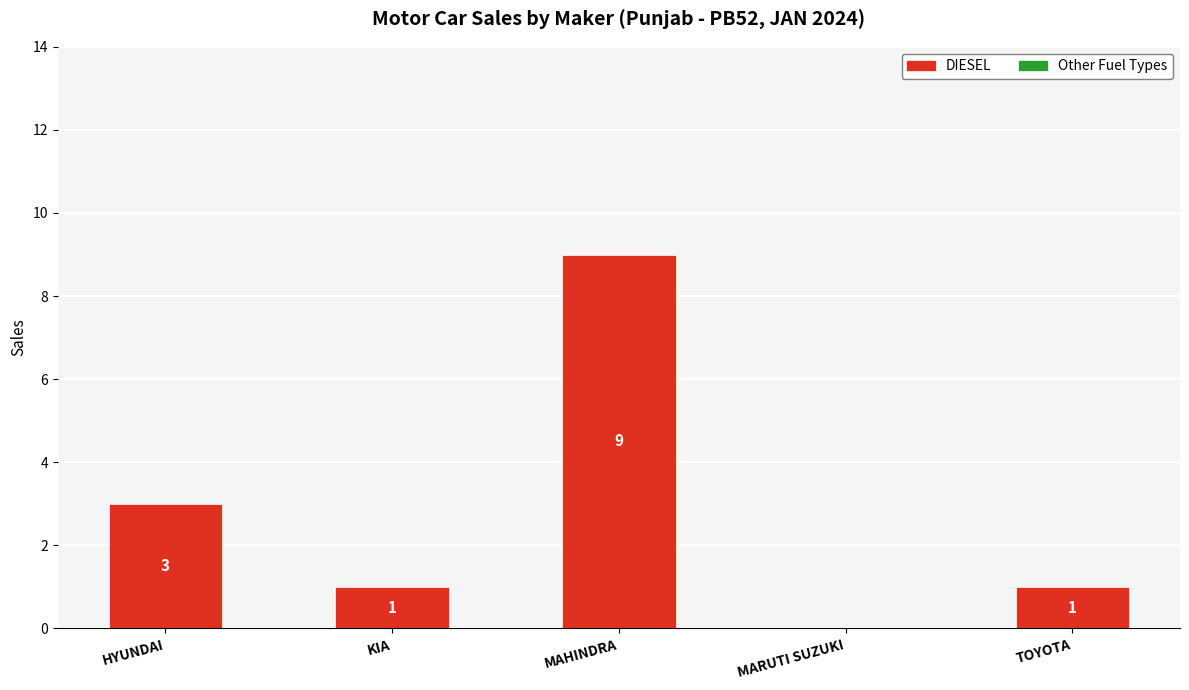

True or false: the data shows 2 at HYUNDAI.

False